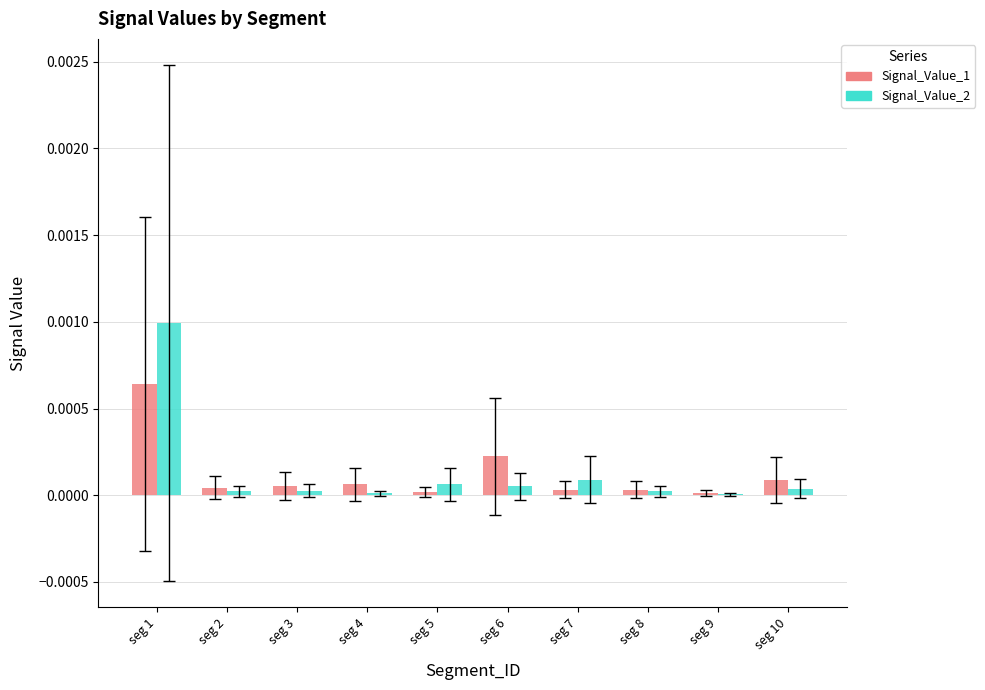

Are the bars horizontal?

No